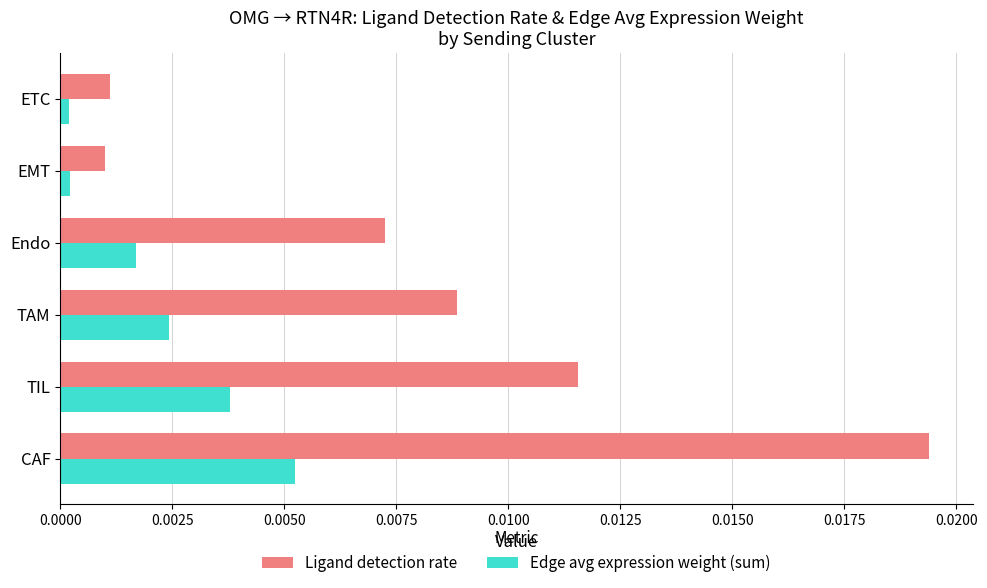

Rank the series by their maximum value, from highest to lowest.

Ligand detection rate, Edge avg expression weight (sum)